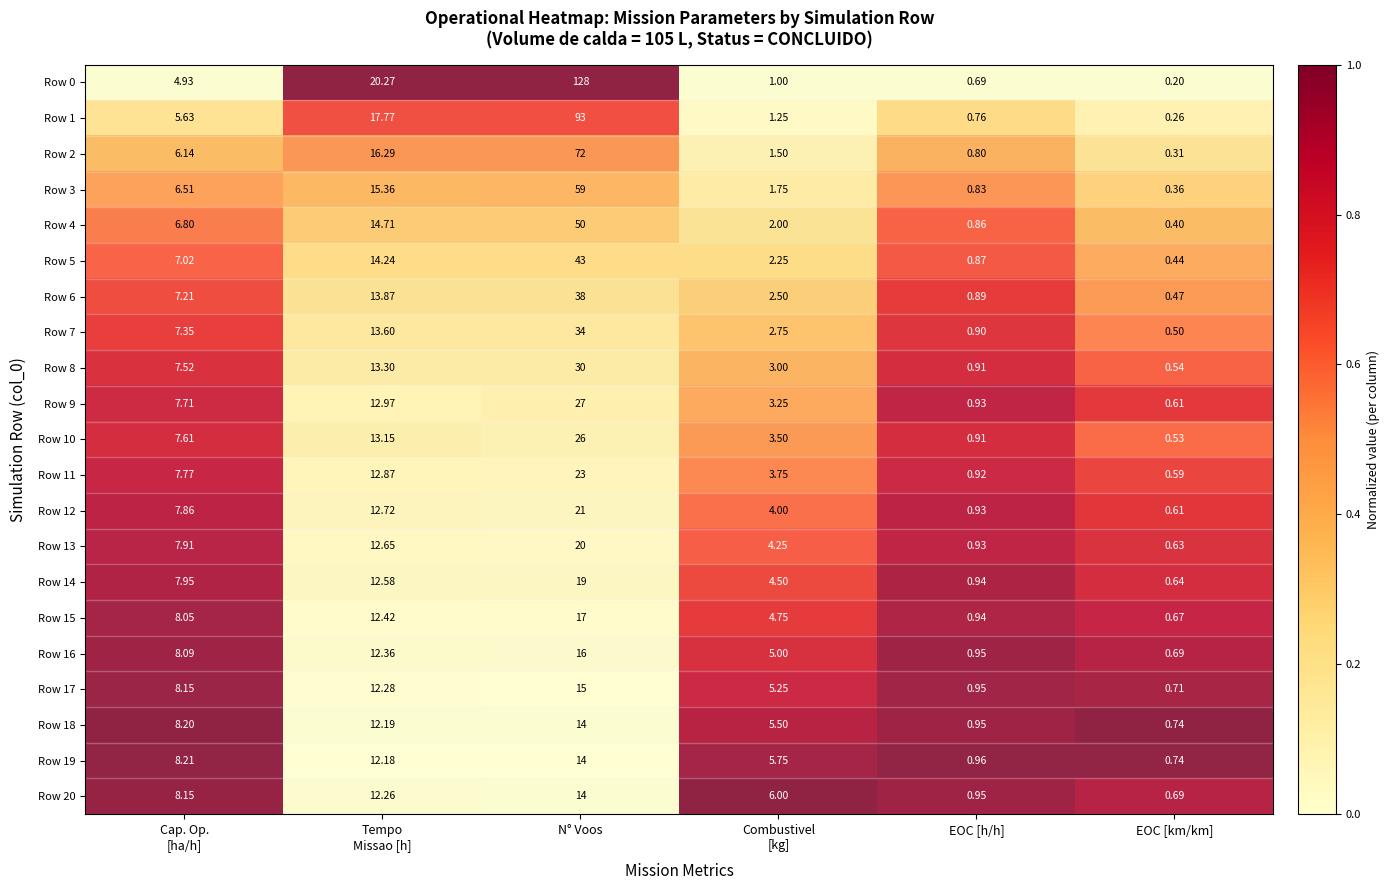

At which category is the sum across all series the highest?

N° Voos